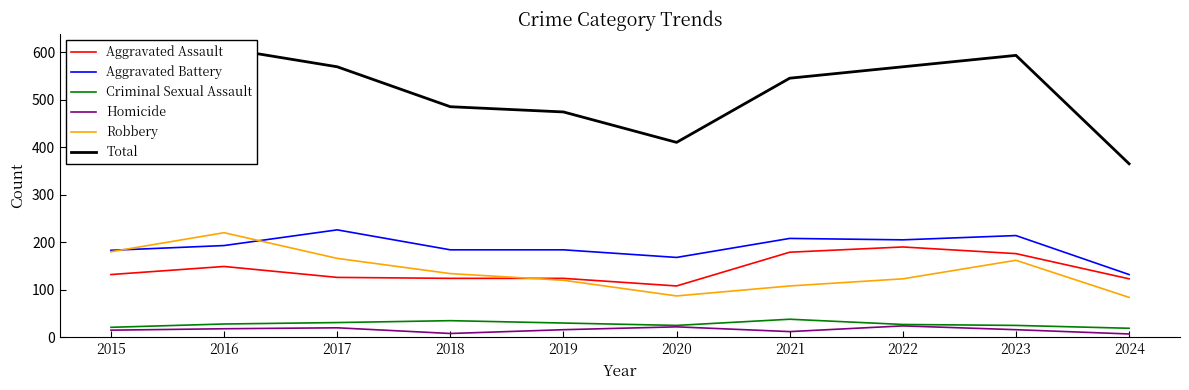

List the labels in order of Aggravated Assault value, smallest first.

2020, 2024, 2018, 2019, 2017, 2015, 2016, 2023, 2021, 2022